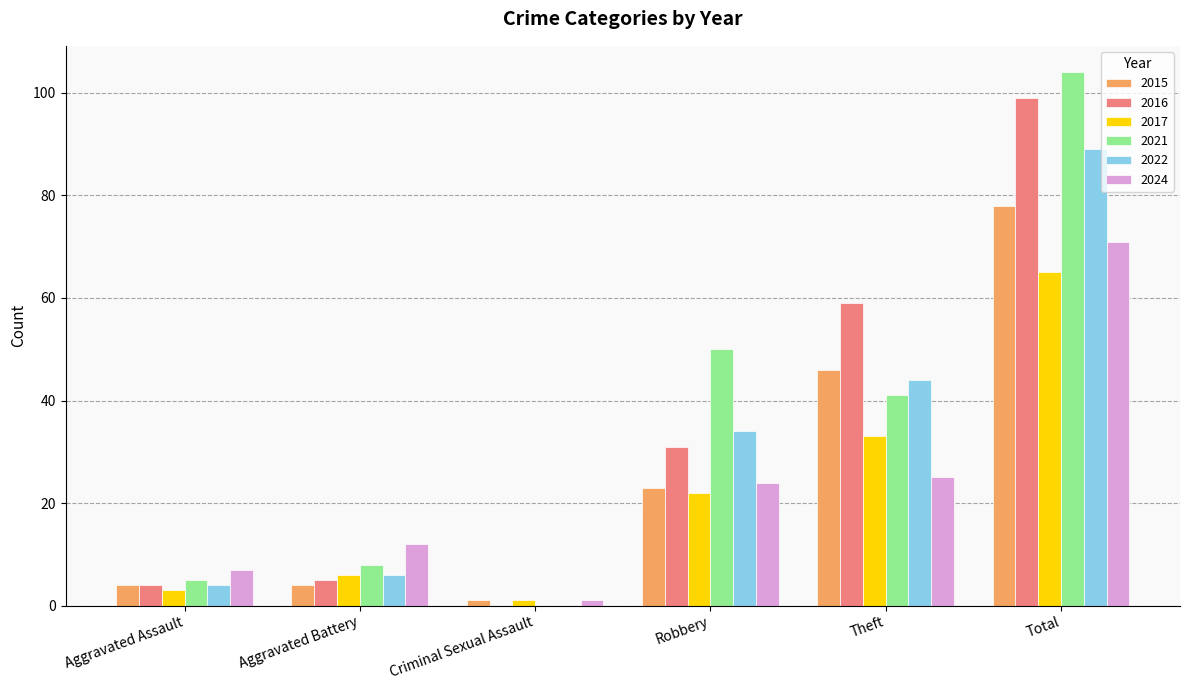

The value of 2015 at Robbery is 23. True or false?

True